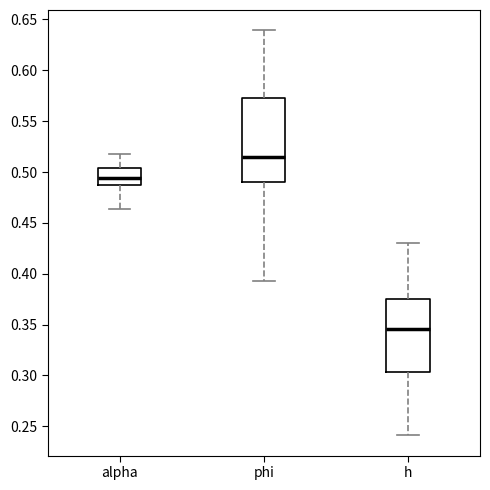

Comparing the boxes themselves (not the whiskers), which one is the tallest?

phi